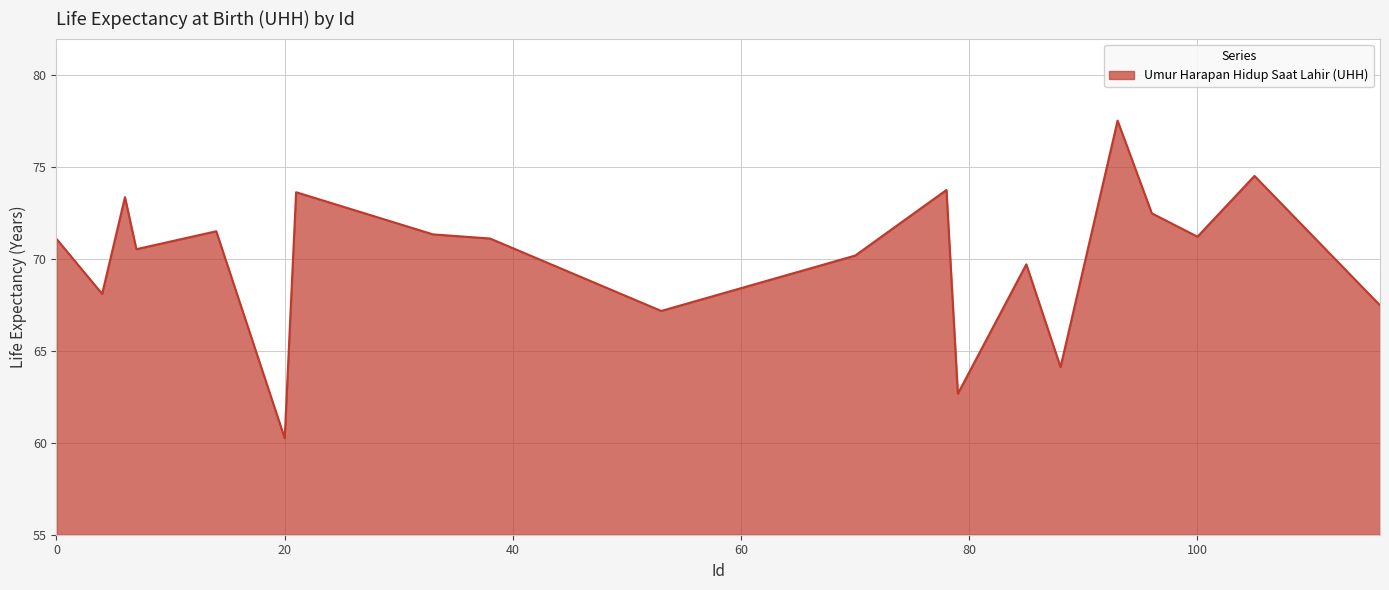

How many lines are shown in the chart?

1